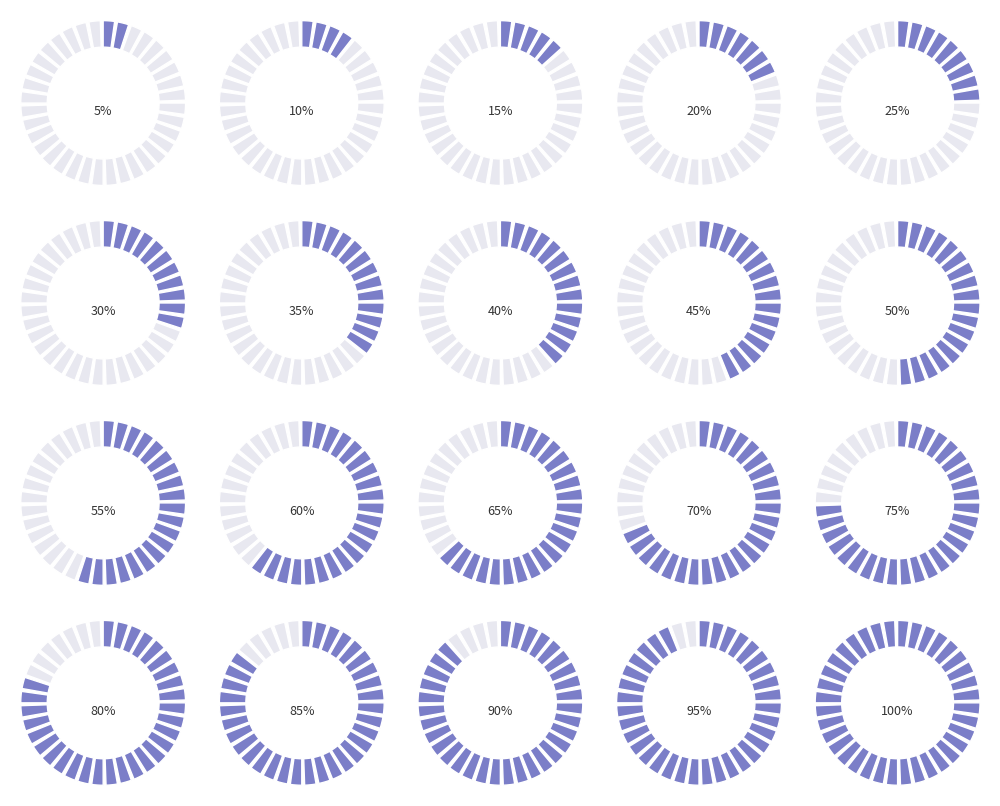

Count the number of slices in the pie.

2